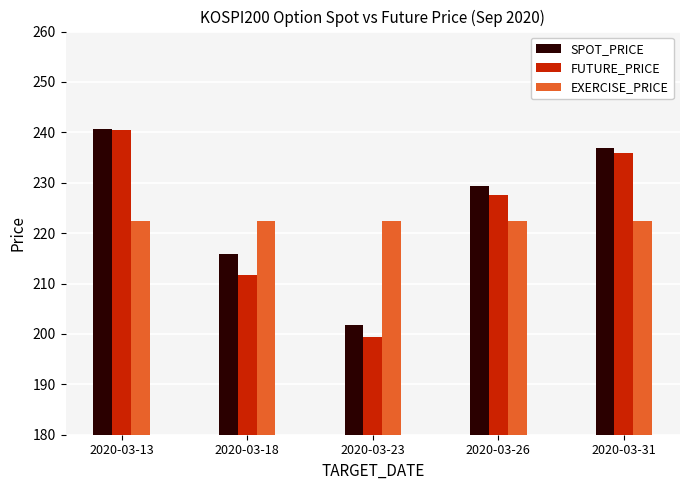

Is the value of SPOT_PRICE at 2020-03-31 greater than the value of EXERCISE_PRICE at 2020-03-13?

Yes